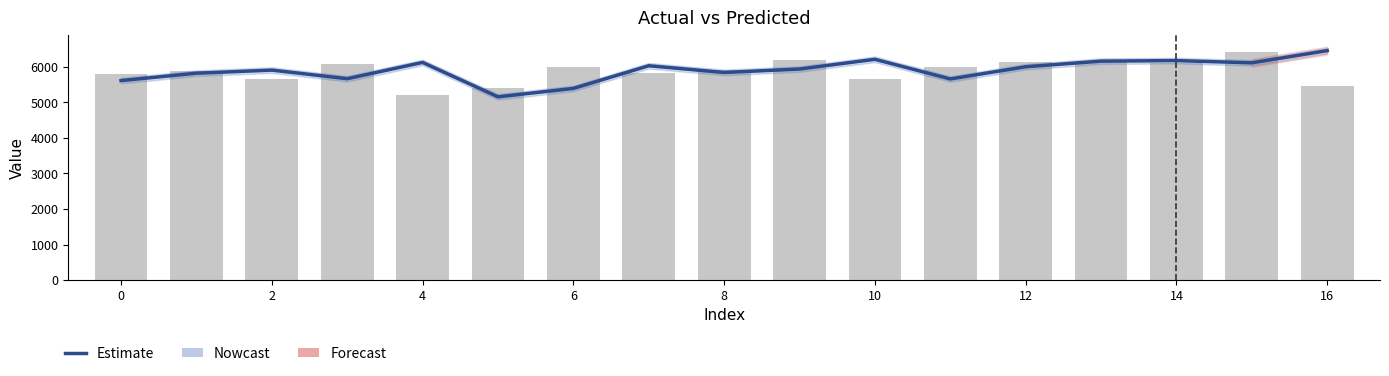

List the series in order of their peak value, highest first.

yp, y